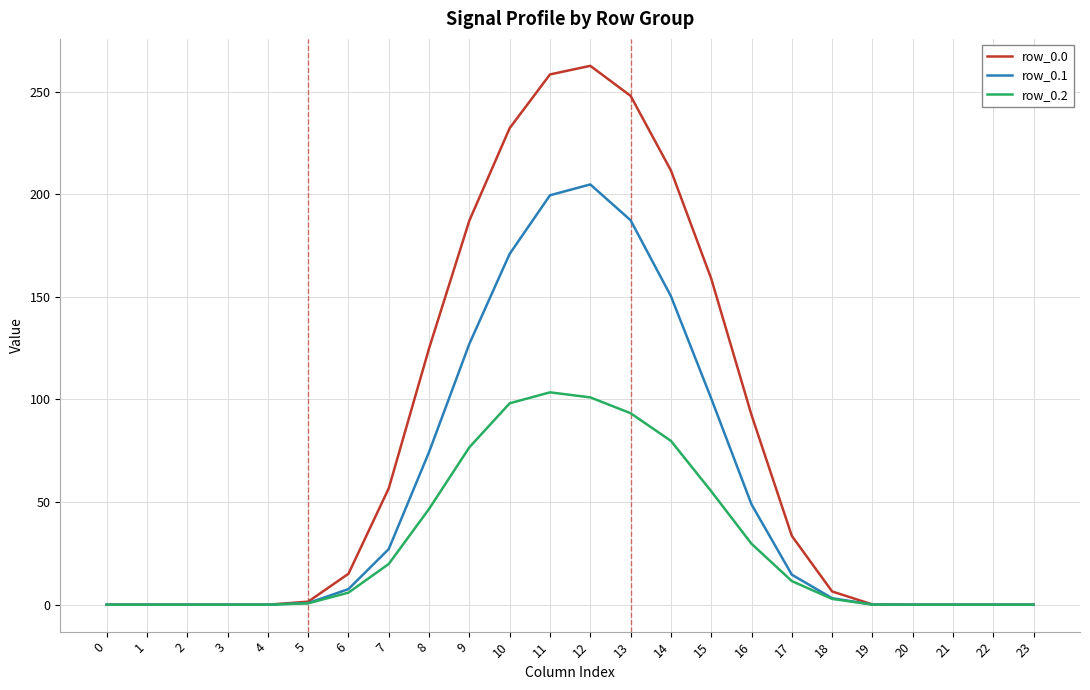

What is the spread (max minus min) of values at 12?

161.5